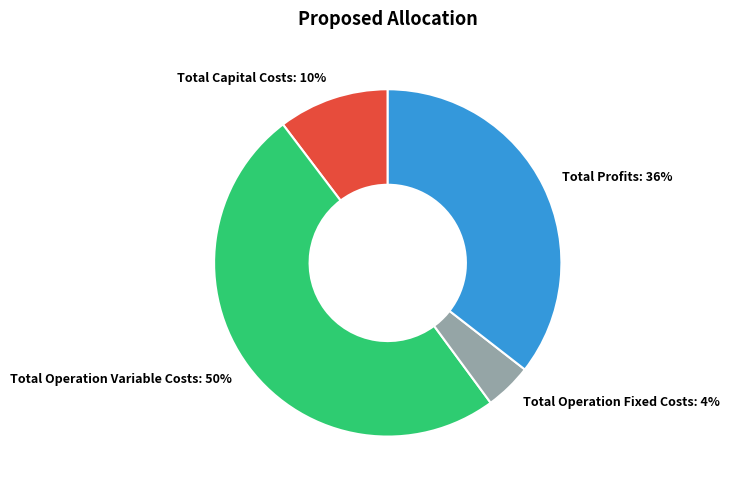

Rank the categories by value from highest to lowest.

Total Operation Variable Costs, Total Profits, Total Capital Costs, Total Operation Fixed Costs